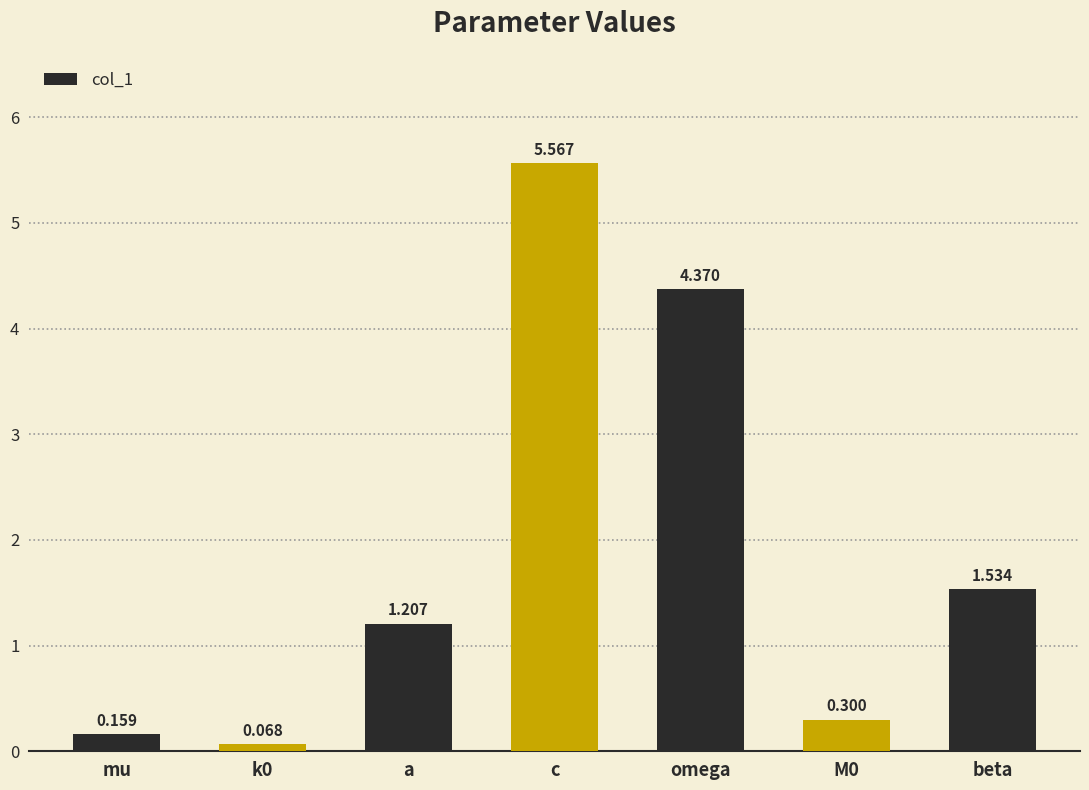

What is the change in value from mu to beta?

+1.4